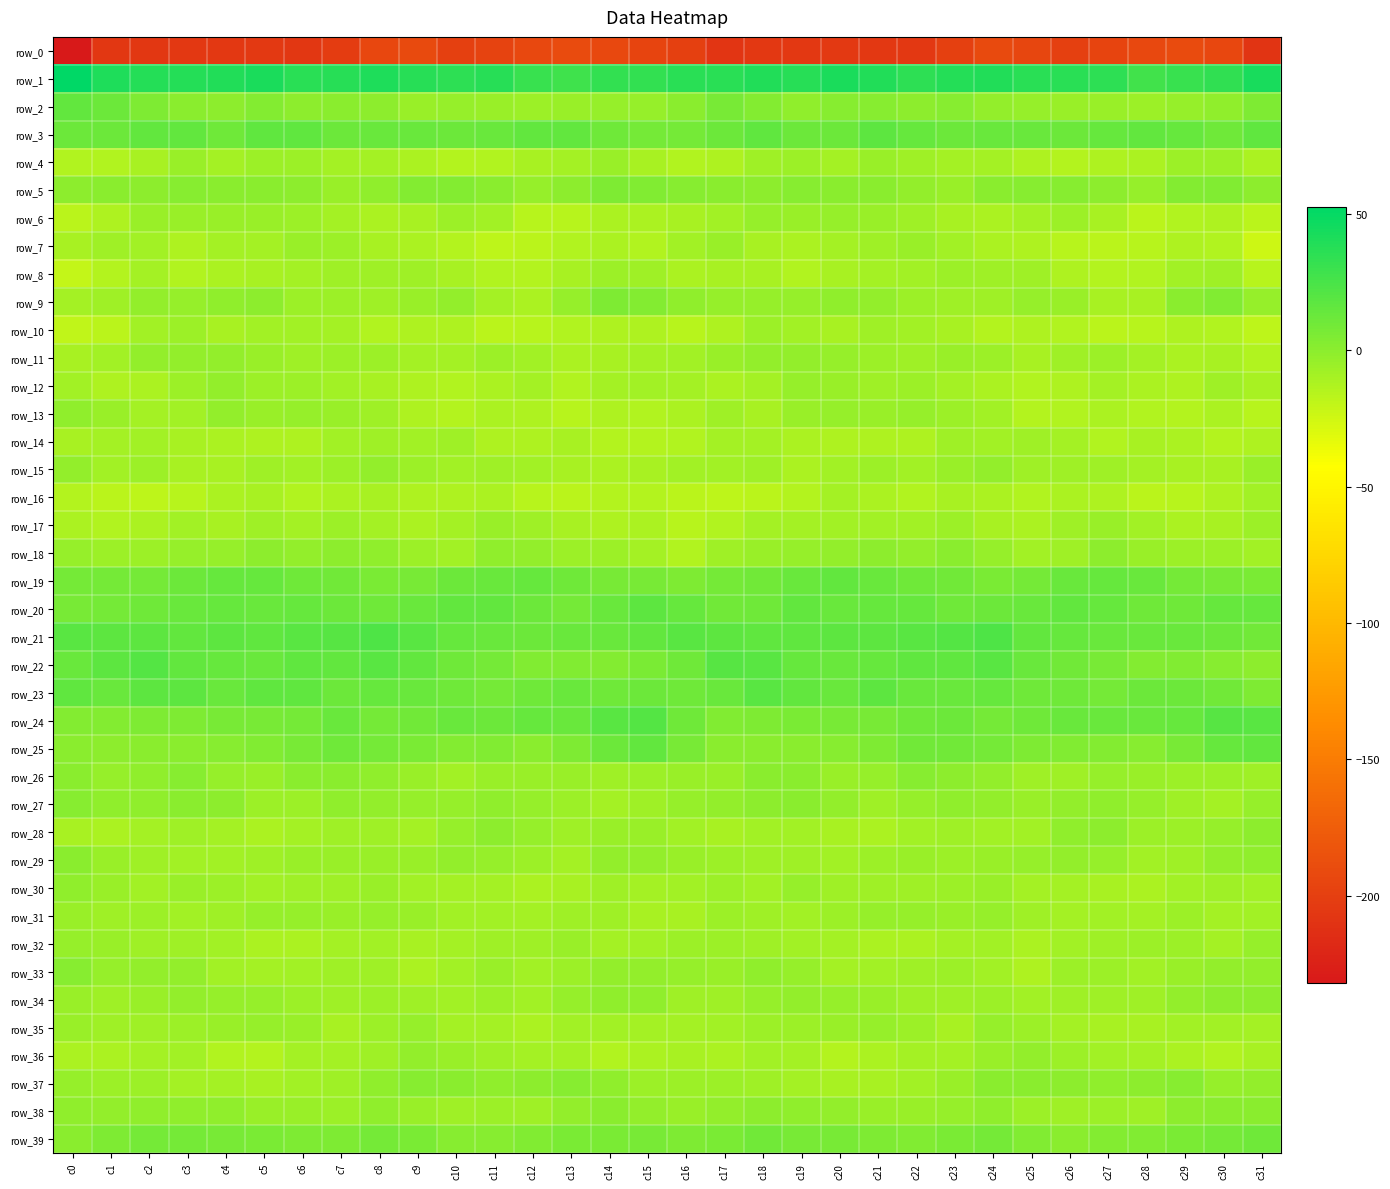

The row_26 series shows -7.2 at c12. True or false?

False